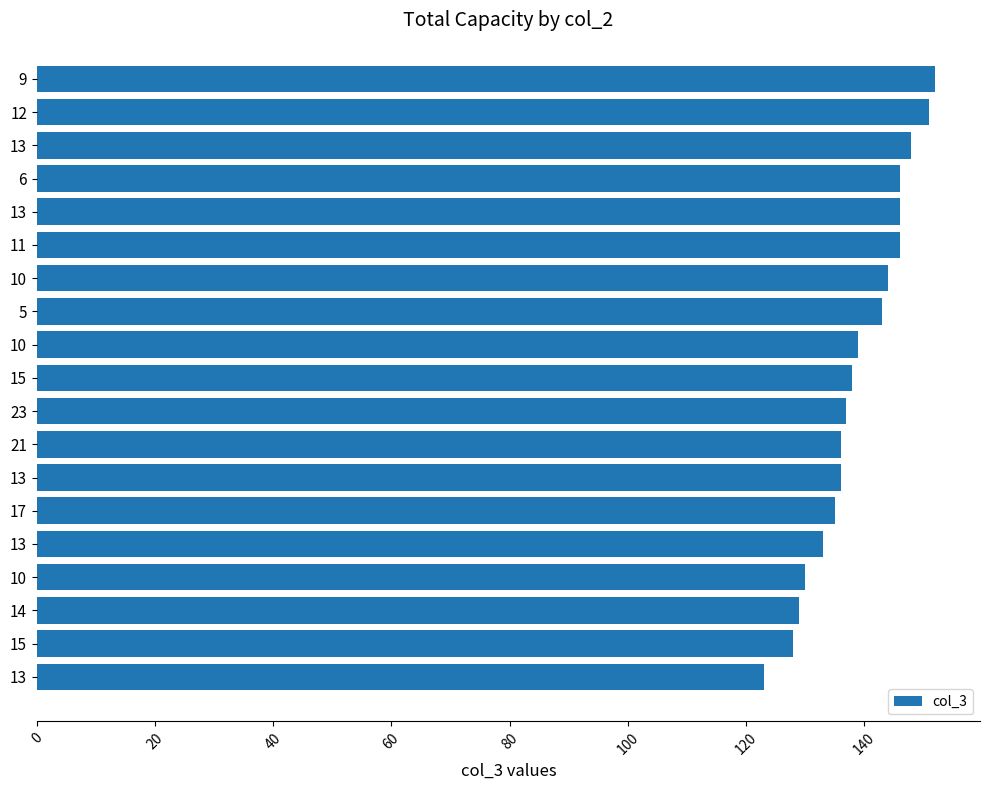

Are the bars grouped side by side (vs. stacked)?

No